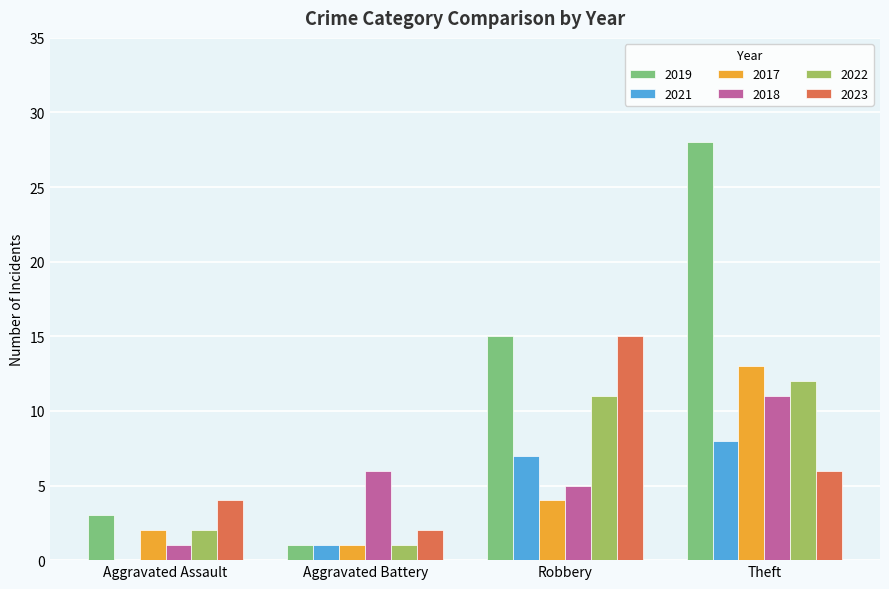

Between Aggravated Battery and Theft, which series saw the biggest shift?

2019